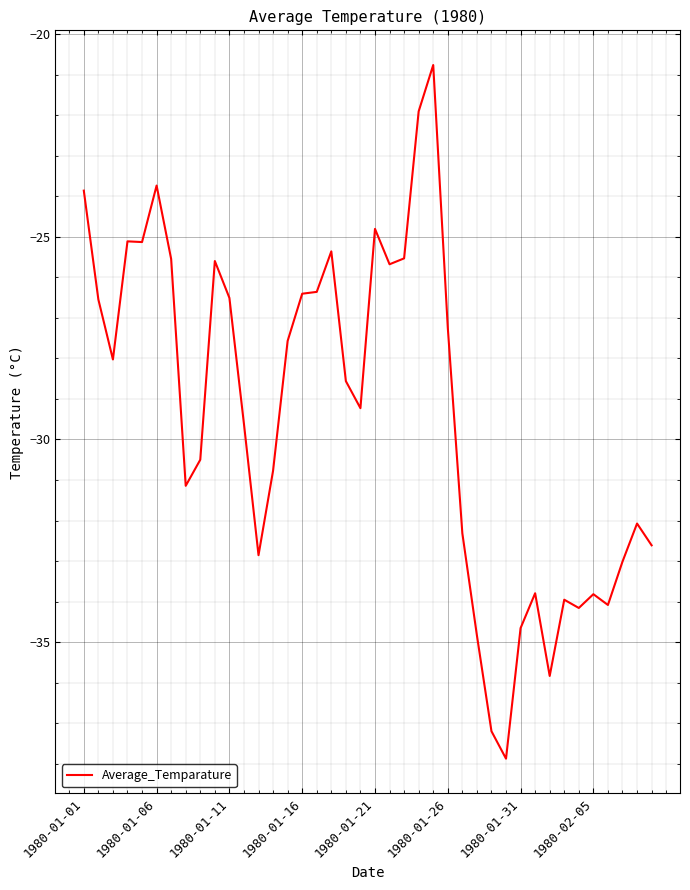

What is the difference between the maximum and minimum values?

17.1